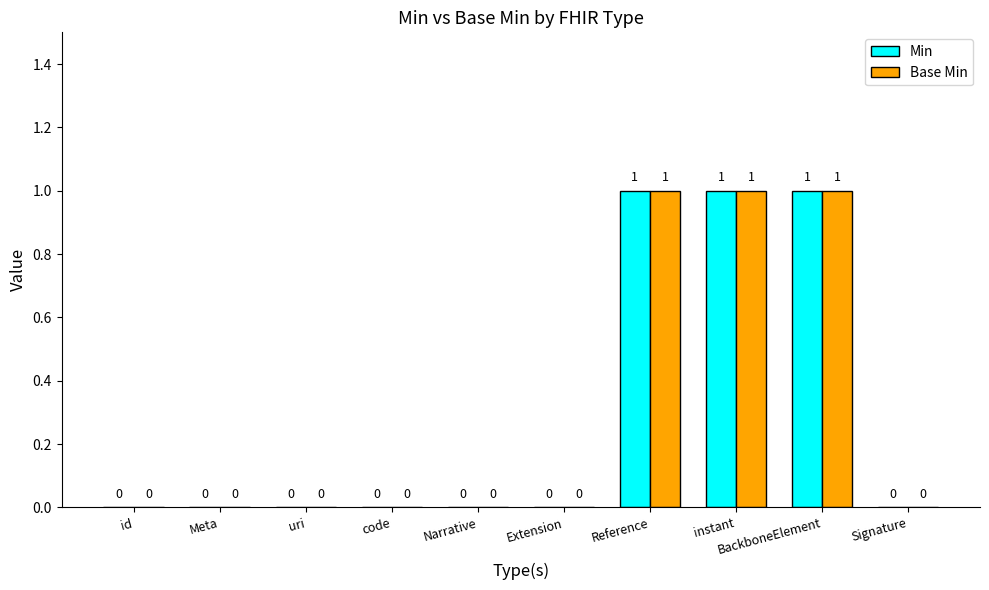

How many Base Min values are between 0 and 1?

10